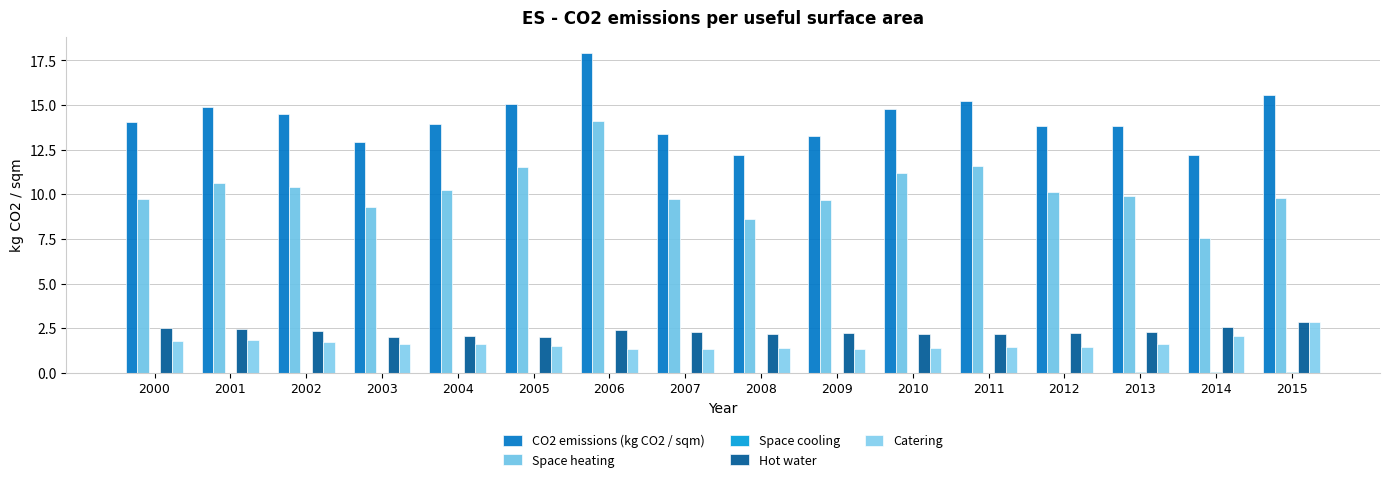

What is the average value of the CO2 emissions (kg CO2 / sqm) series?

14.2